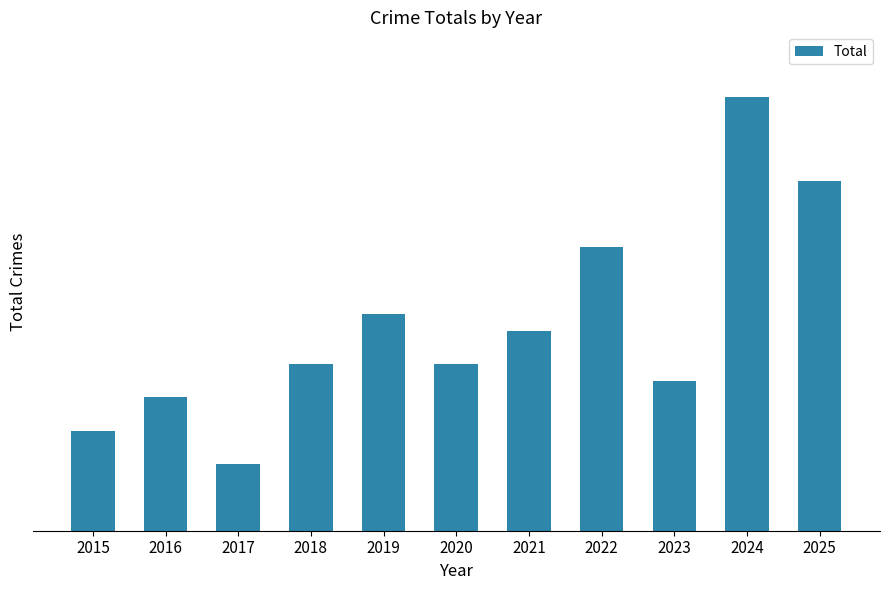

What is the sum of all values?

136